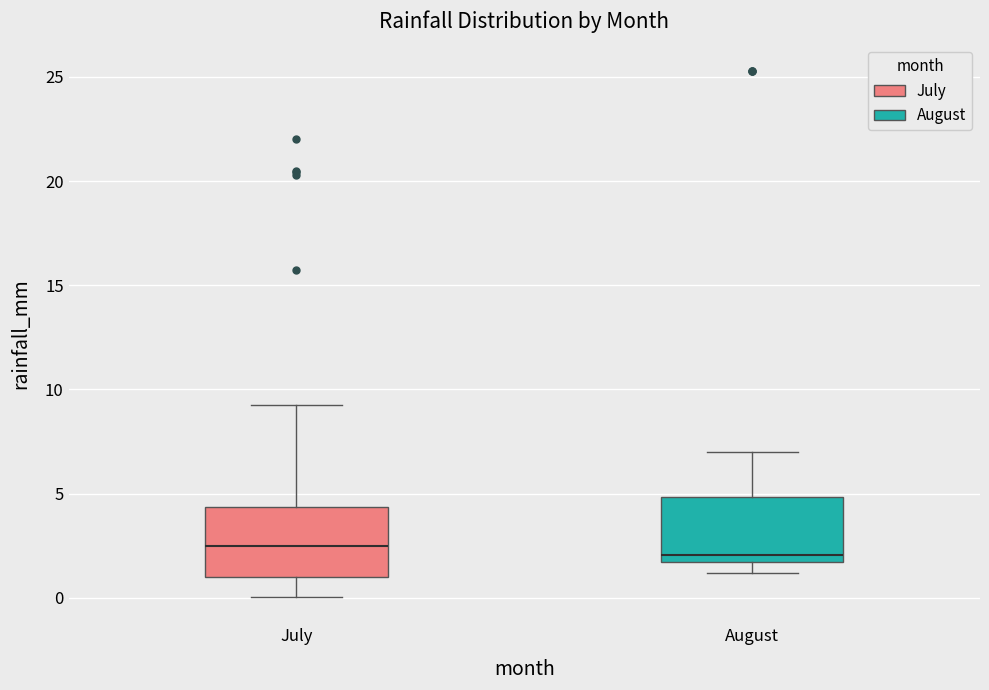

Reading left to right, read every box against the y-axis: the position of its median line, the range the box covers, and the ends of its whiskers. The values are not printed on the chart, so give them approximately, as read against the axis.

July: median 2.5, box 1.0 to 4.5, whiskers 0.0 to 9.0
August: median 2.0, box 1.5 to 5.0, whiskers 1.0 to 7.0